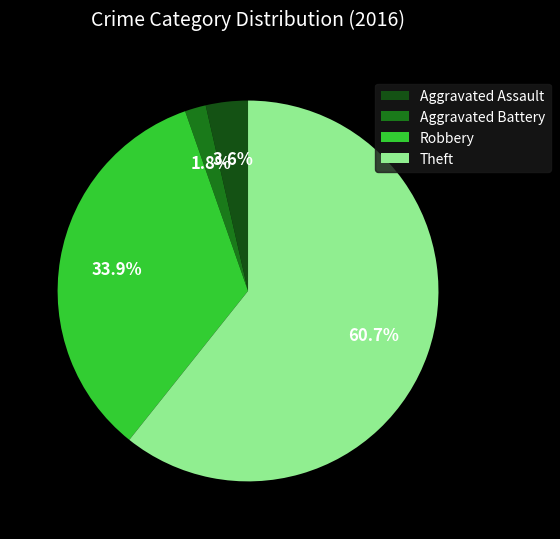

How many slices are in this pie chart?

4